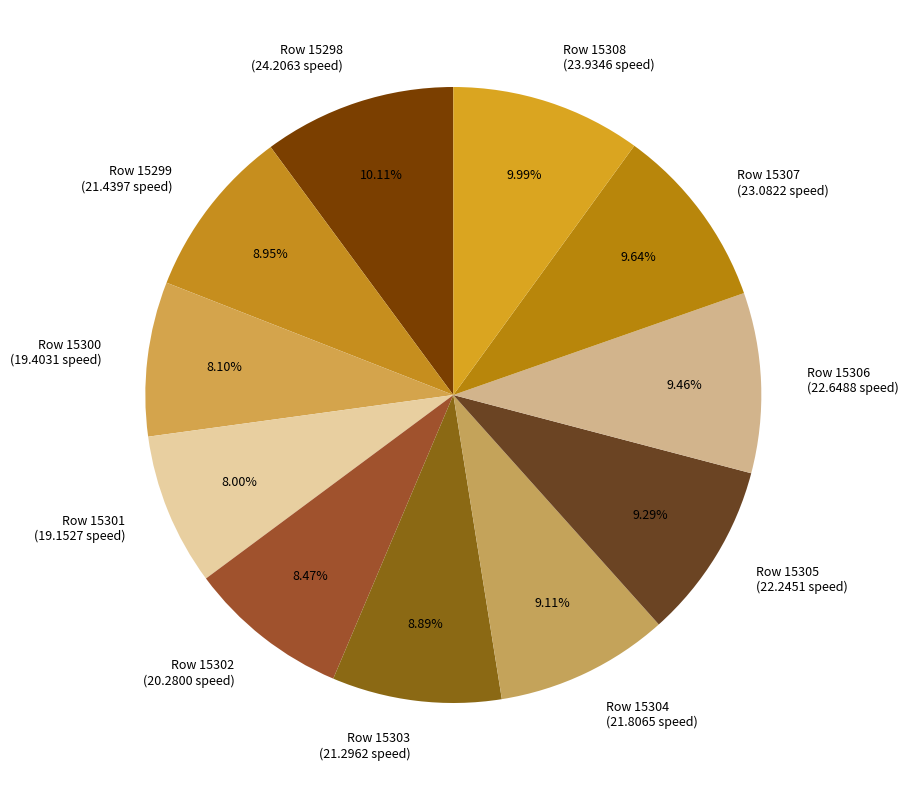

Is the sum of Row 15299 and Row 15301 greater than half?

No